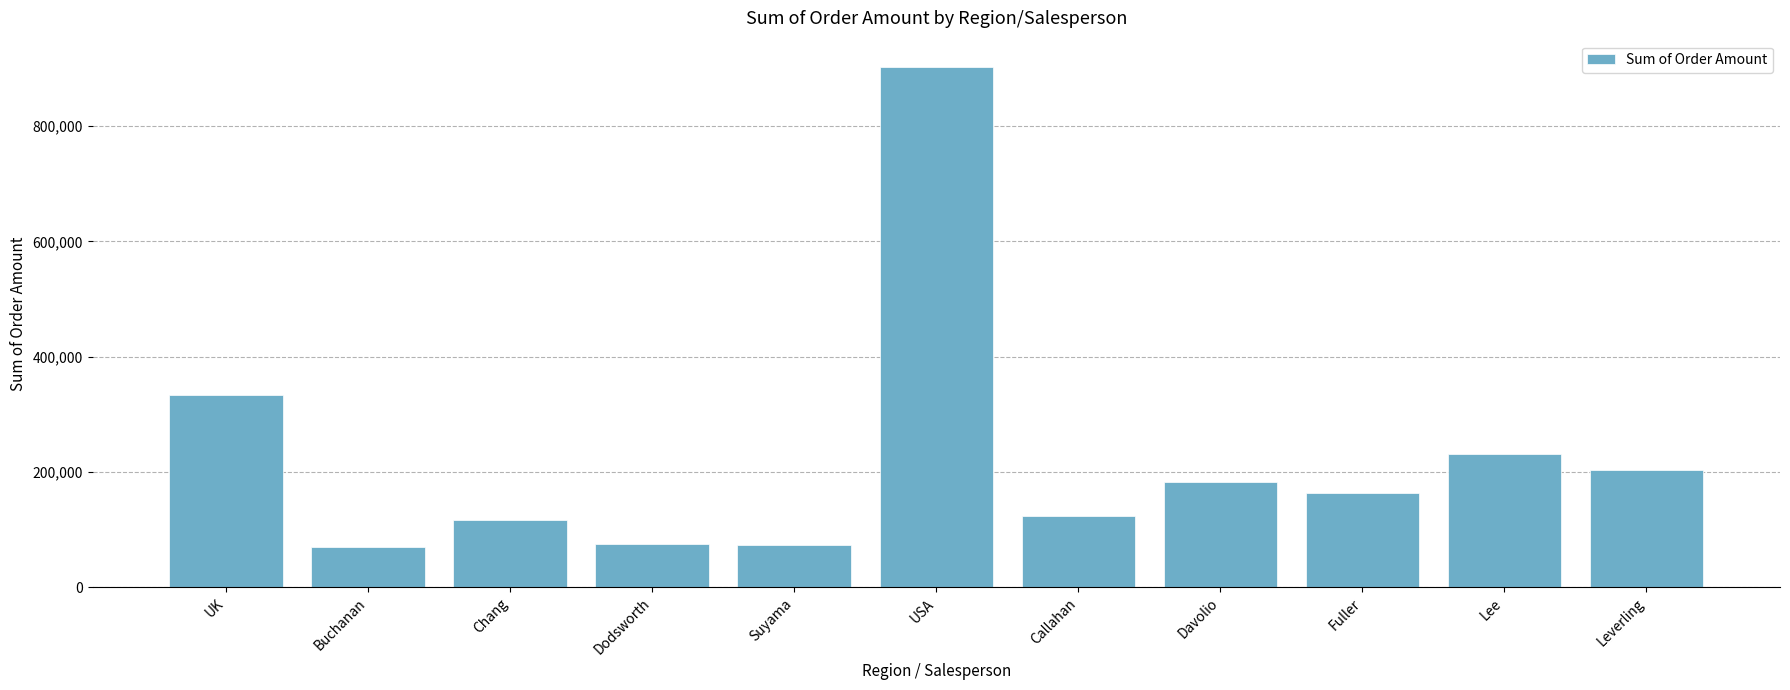

Read the value at Dodsworth.

75048.0